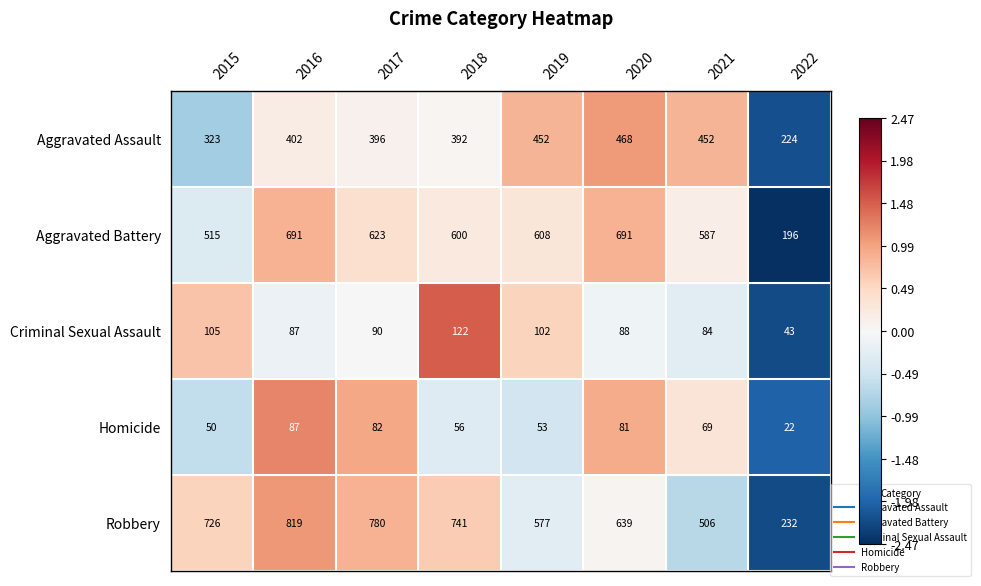

What is the approximate value of Homicide at 2021?

69